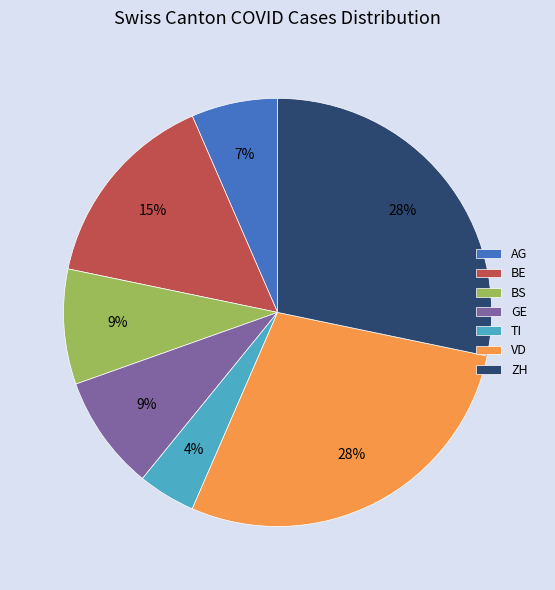

To the nearest percent, what is the average slice percentage?

14%